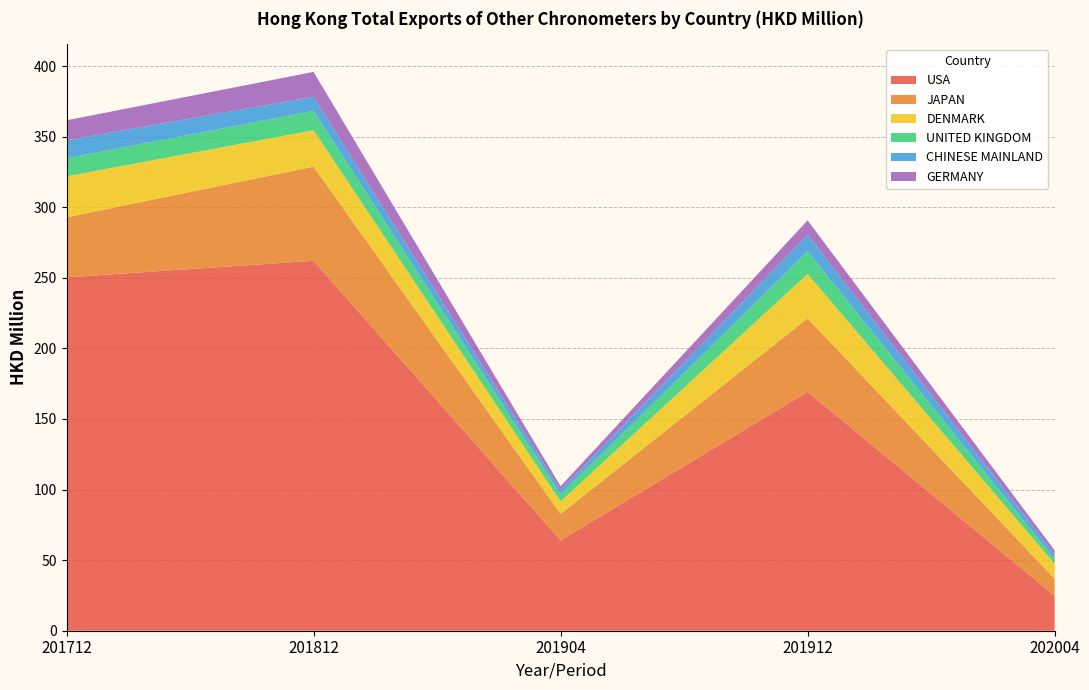

Reading left to right, extract all data points from this chart.

USA: 201712=250.4	201812=262.1	201904=64.0	201912=169.2	202004=24.7
JAPAN: 201712=42.5	201812=66.7	201904=18.7	201912=52.1	202004=12.1
DENMARK: 201712=29.1	201812=25.8	201904=8.9	201912=31.4	202004=10.6
UNITED KINGDOM: 201712=12.8	201812=13.7	201904=4.9	201912=16.1	202004=3.4
CHINESE MAINLAND: 201712=12.8	201812=10.1	201904=2.9	201912=11.7	202004=3.2
GERMANY: 201712=14.1	201812=17.6	201904=2.9	201912=10.1	202004=3.1